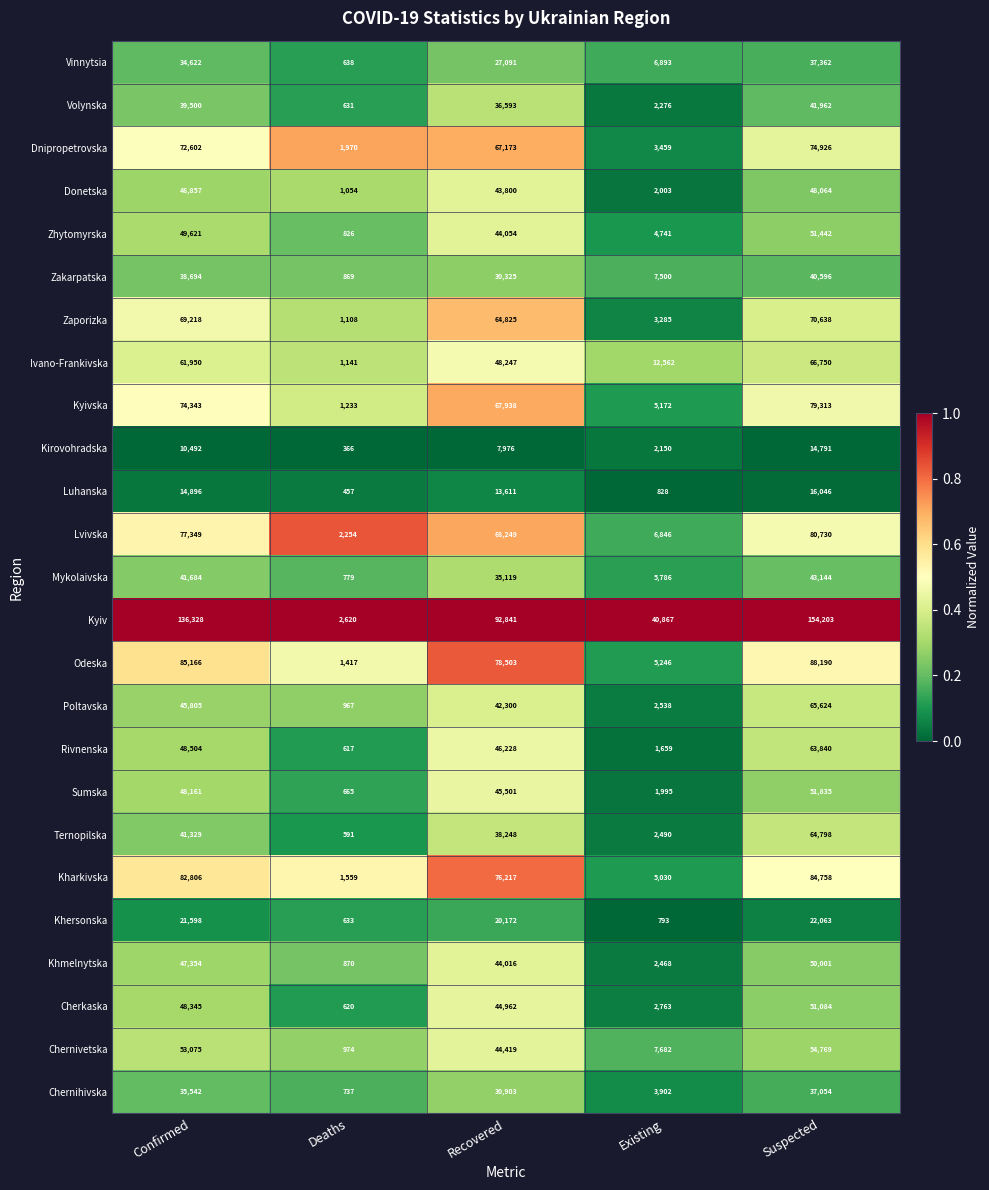

Where does the Volynska series first go above 36593?

Confirmed